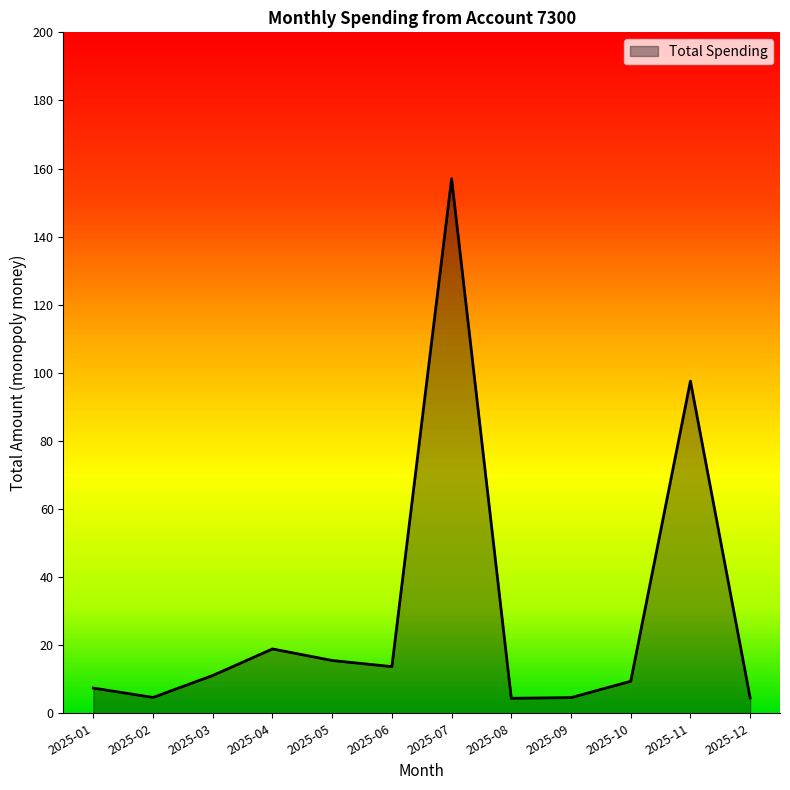

Which label corresponds to the largest value in the chart?

2025-07